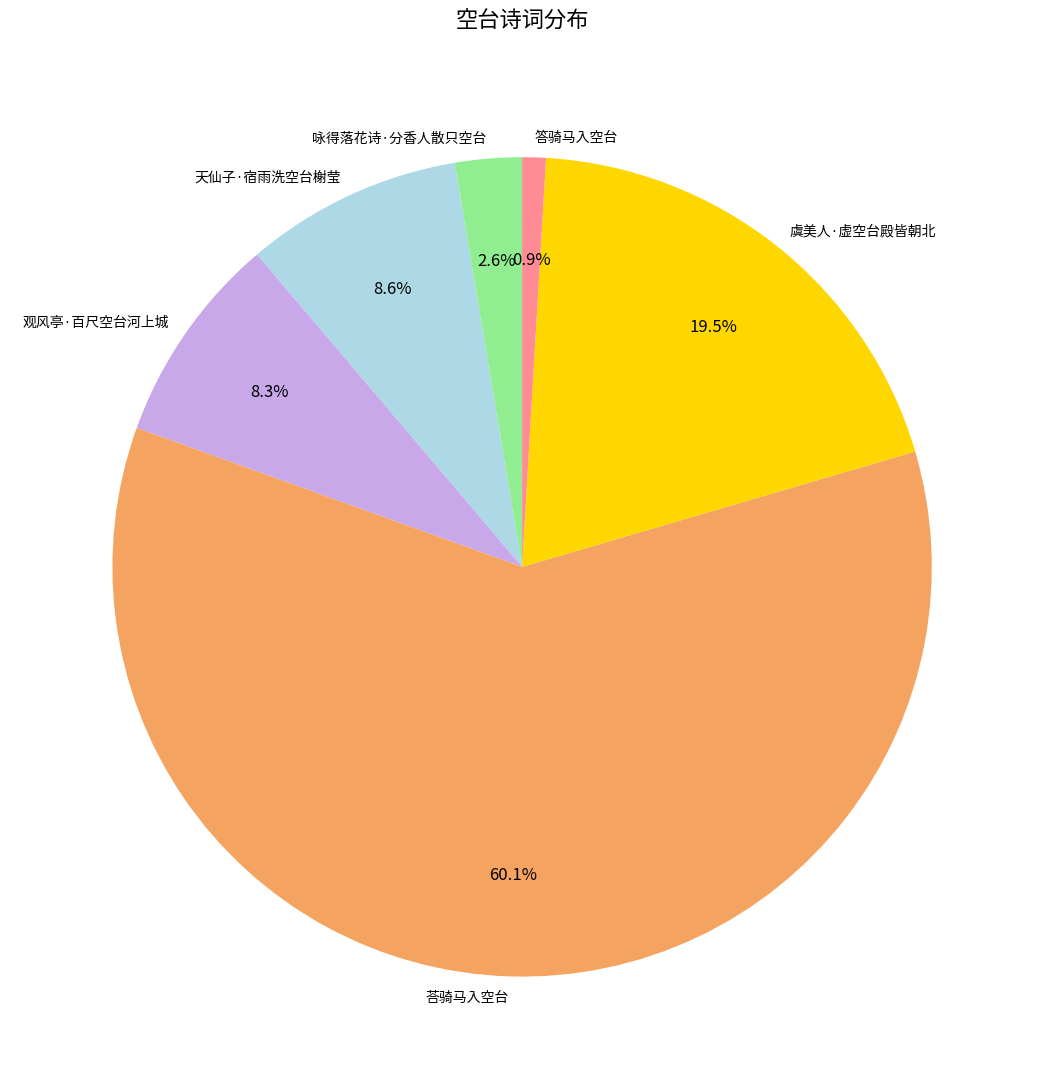

What is the ratio of the value at 观风亭·百尺空台河上城 to the value at 答骑马入空台?

8.9